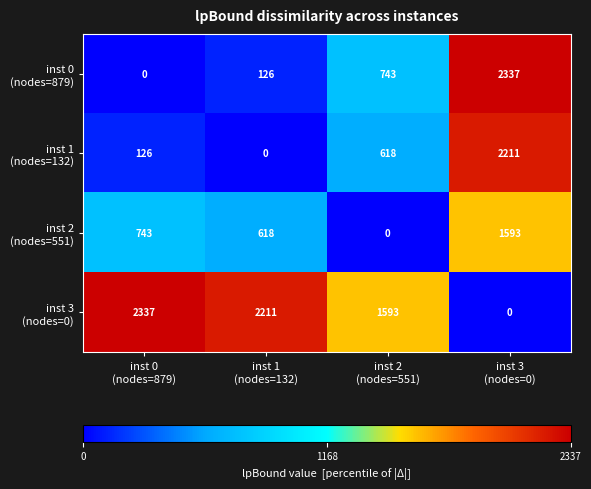

At how many categories does at least one series exceed 94?

4